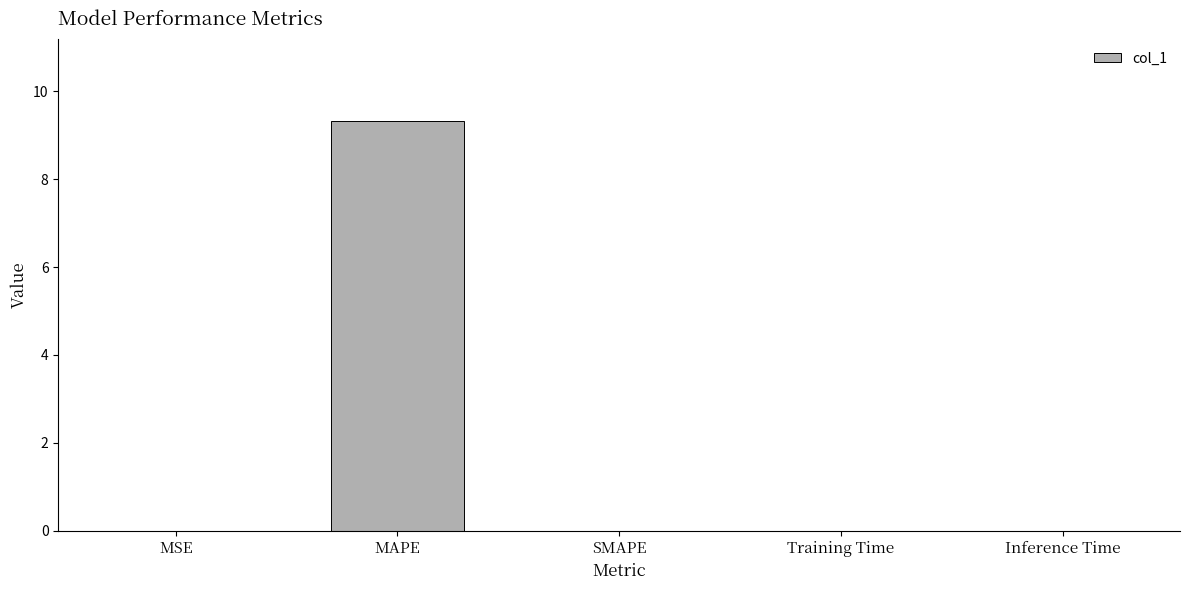

Count the number of data series in this chart.

1